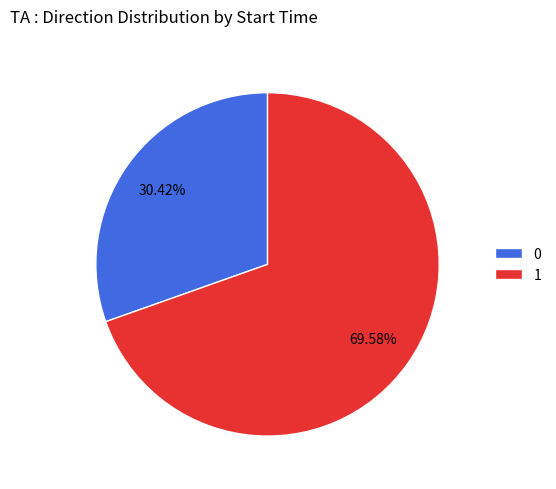

The 1 slice represents 81% of the pie. True or false?

False